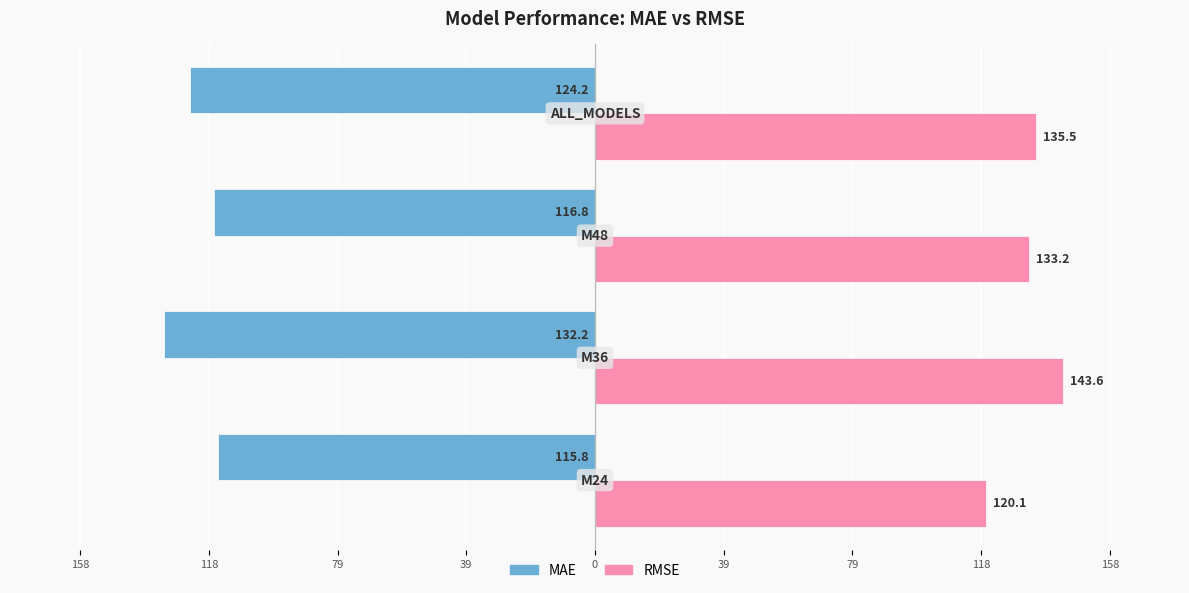

What are all the series names shown in the legend?

MAE, RMSE